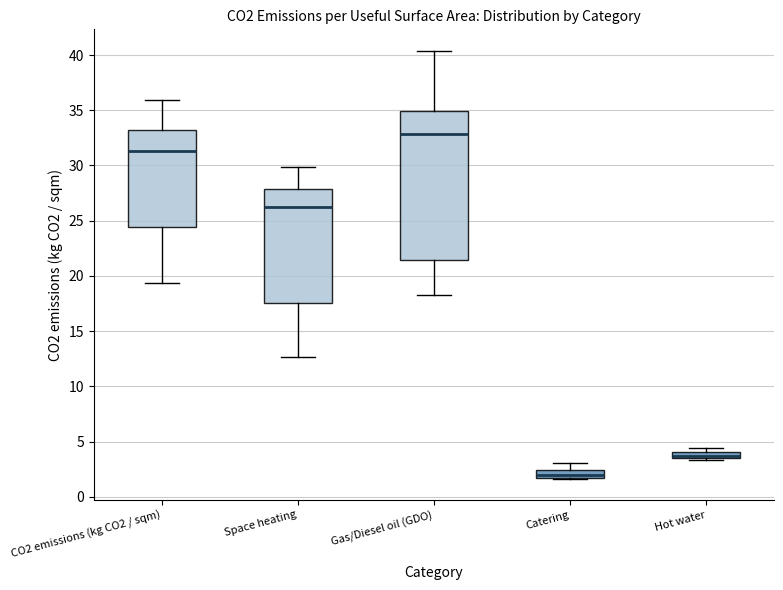

Comparing the boxes themselves (not the whiskers), which one is the tallest?

Gas/Diesel oil (GDO)